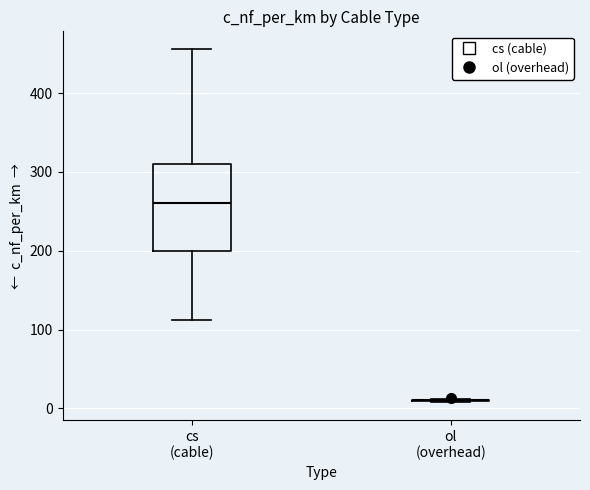

Reading left to right, transcribe this box plot: for each box, give where its median line is, the range the box spans, and where its two whiskers end, as read against the y-axis. The values are not printed on the chart, so give them approximately, as read against the axis.

cs (cable): median 260, box 200 to 310, whiskers 110 to 460
ol (overhead): box collapsed to a line at 10, whiskers 10 to 10